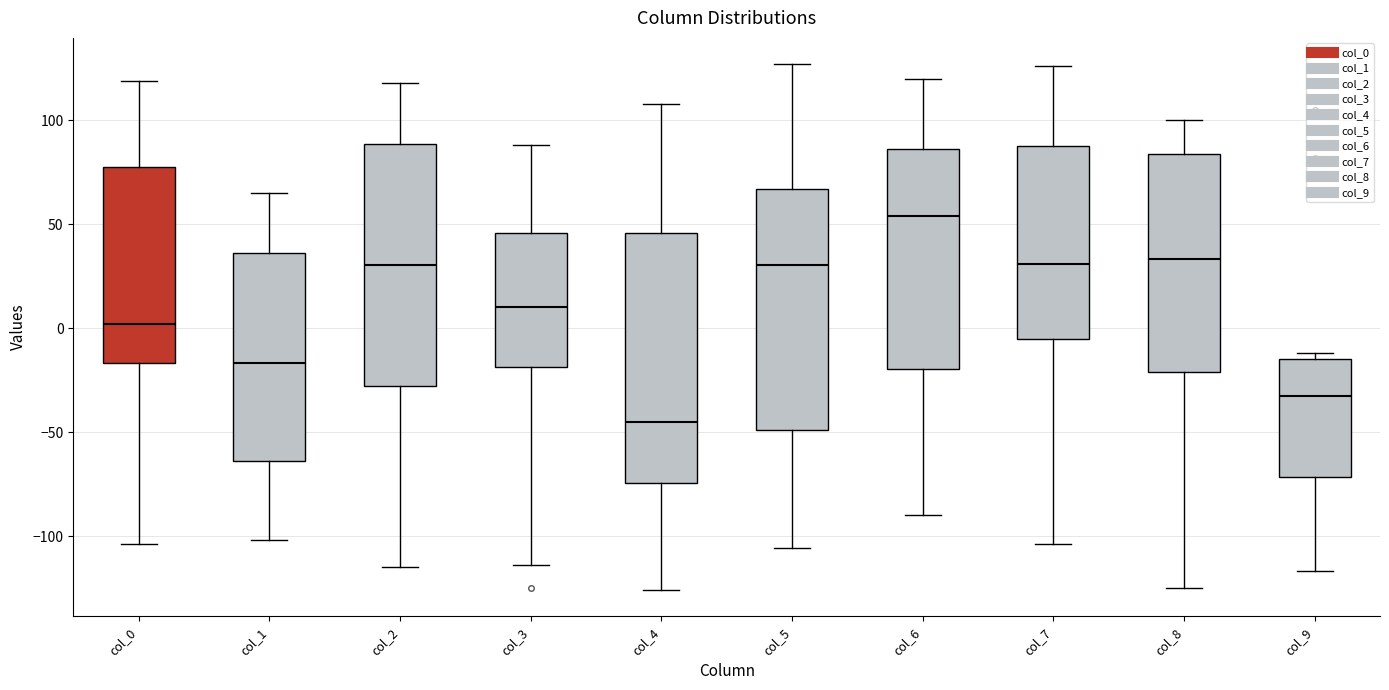

Which box's median line is the highest?

col_6